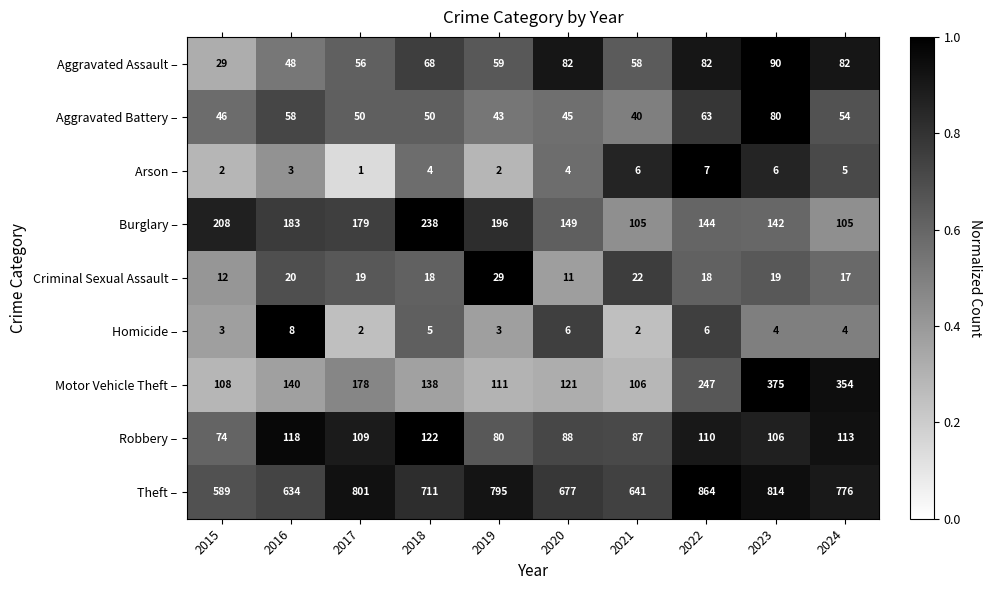

At which category is the sum across all series the highest?

2023